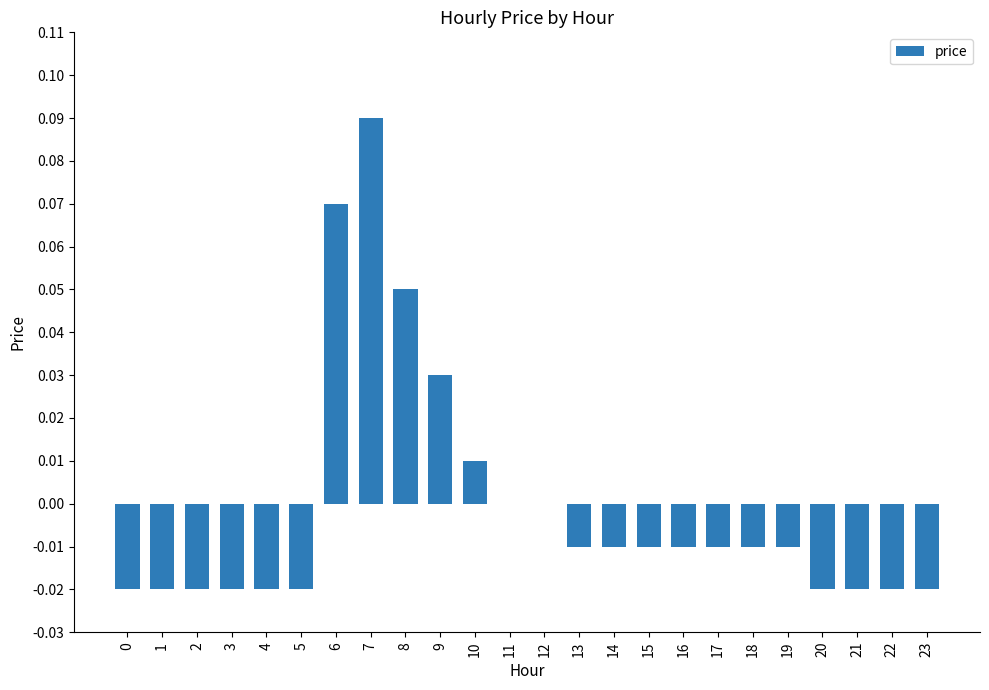

Which label corresponds to the largest value in the chart?

7